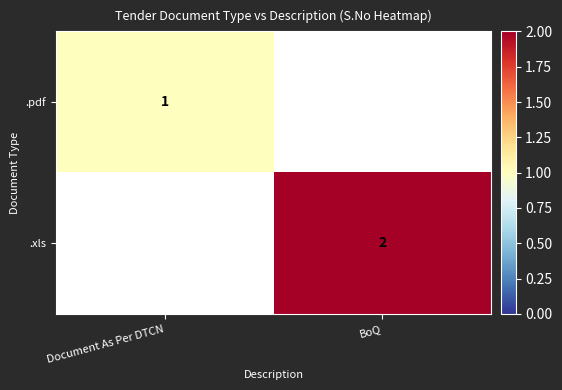

The .xls series shows 3 at BoQ. True or false?

False